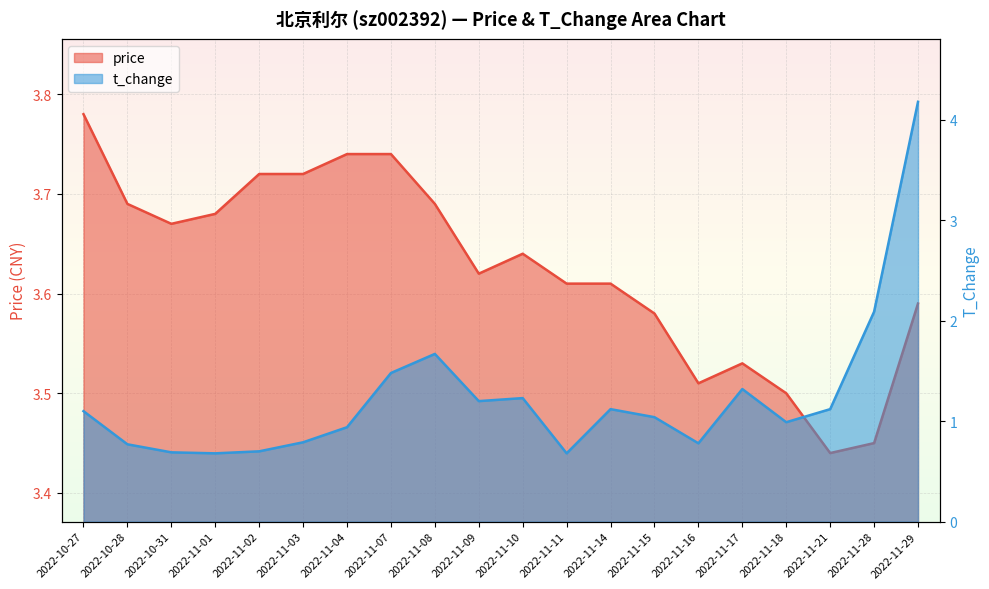

Reading left to right, list all the values displayed in this chart.

price: 2022-10-27=3.8	2022-10-28=3.7	2022-10-31=3.7	2022-11-01=3.7	2022-11-02=3.7	2022-11-03=3.7	2022-11-04=3.7	2022-11-07=3.7	2022-11-08=3.7	2022-11-09=3.6	2022-11-10=3.6	2022-11-11=3.6	2022-11-14=3.6	2022-11-15=3.6	2022-11-16=3.5	2022-11-17=3.5	2022-11-18=3.5	2022-11-21=3.4	2022-11-28=3.5	2022-11-29=3.6
t_change: 2022-10-27=1.1	2022-10-28=0.8	2022-10-31=0.7	2022-11-01=0.7	2022-11-02=0.7	2022-11-03=0.8	2022-11-04=0.9	2022-11-07=1.5	2022-11-08=1.7	2022-11-09=1.2	2022-11-10=1.2	2022-11-11=0.7	2022-11-14=1.1	2022-11-15=1.0	2022-11-16=0.8	2022-11-17=1.3	2022-11-18=1.0	2022-11-21=1.1	2022-11-28=2.1	2022-11-29=4.2